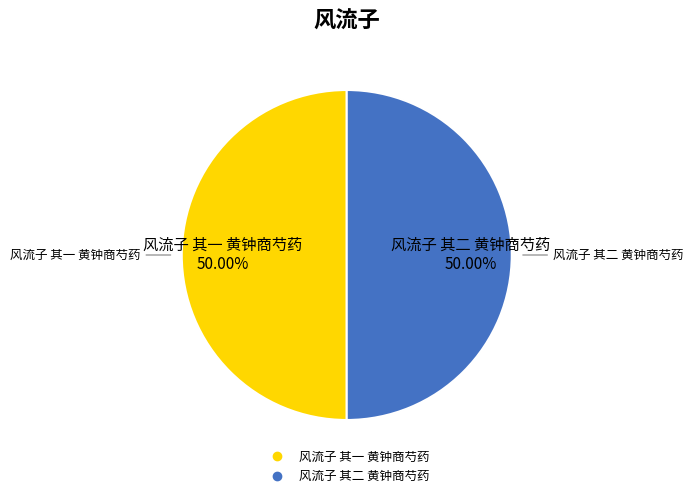

How many slices are in this pie chart?

2